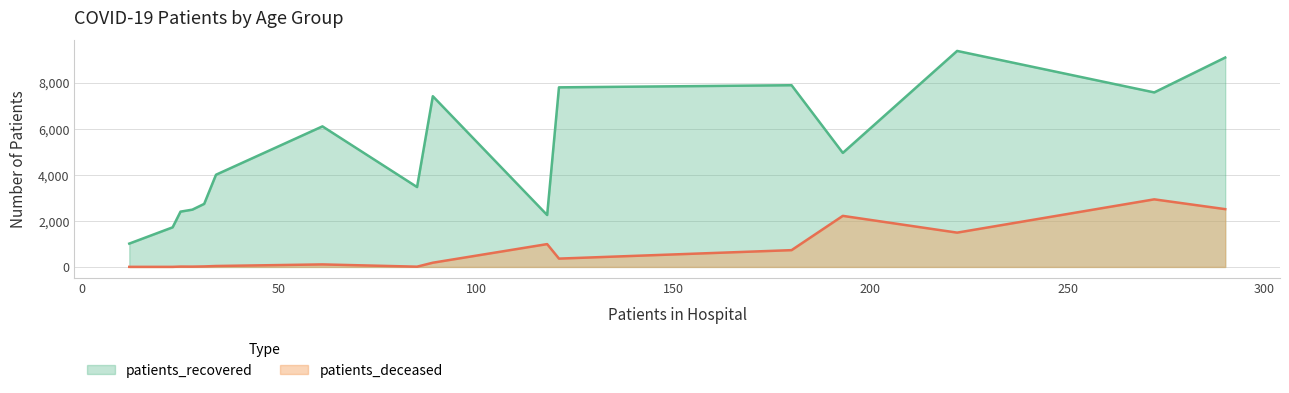

What is the difference between the maximum and minimum values in the patients_deceased series?

2929